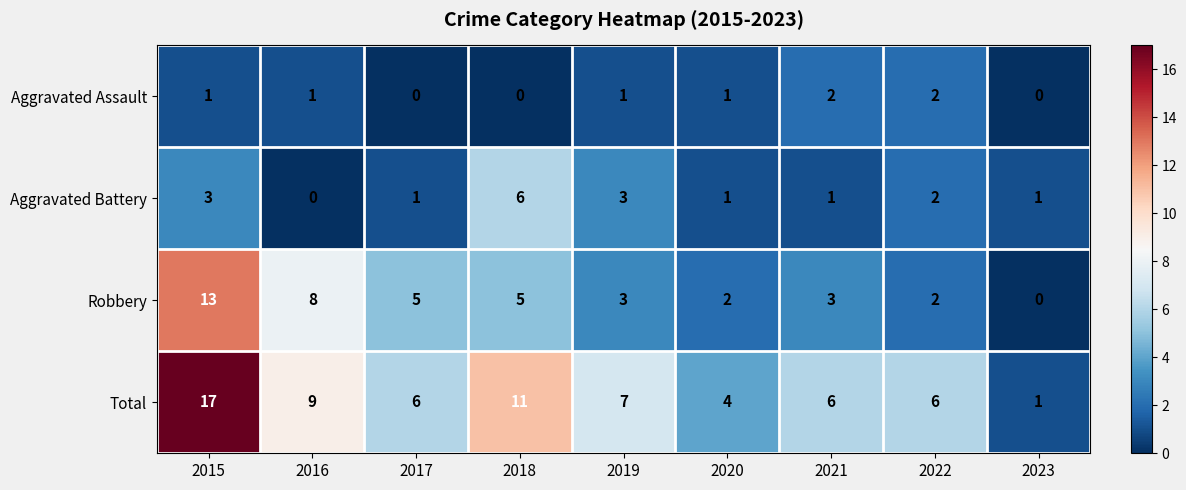

Between 2015 and 2021, which series saw the biggest shift?

Total